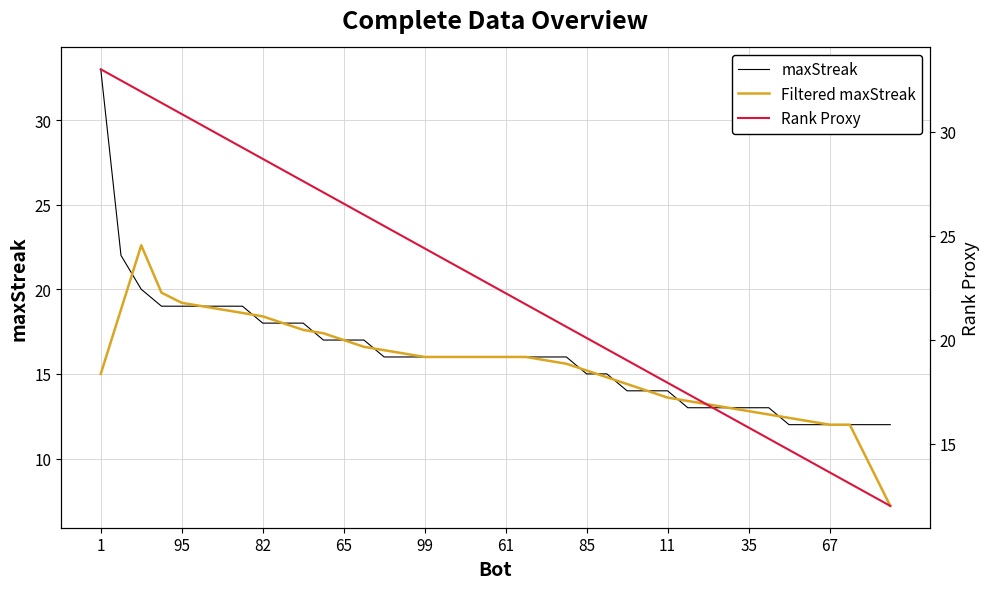

Count the number of categories in the chart.

40